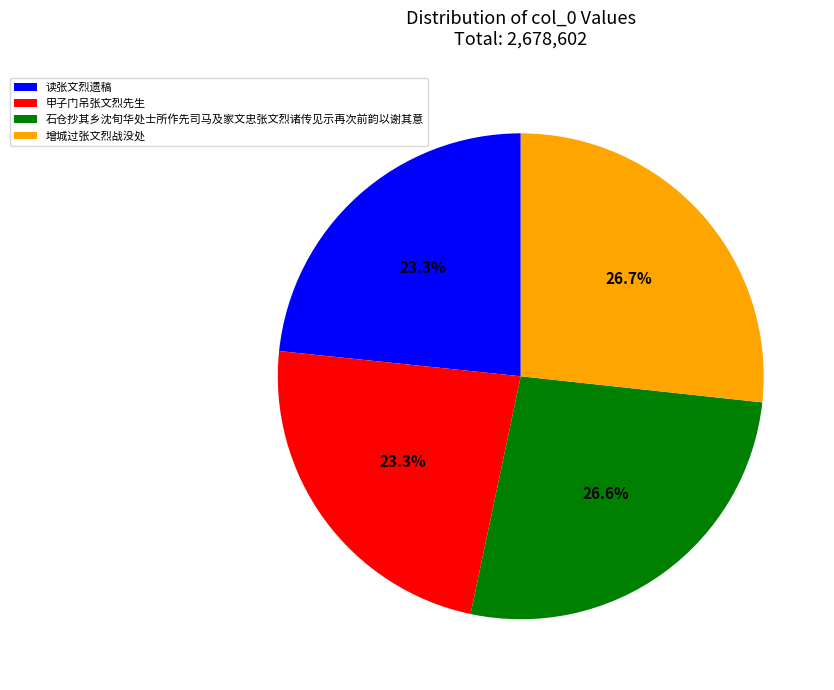

What percentage is the 石仓抄其乡沈旬华处士所作先司马及家文忠张文烈诸传见示再次前韵以谢其意 slice, to the nearest percent?

27%